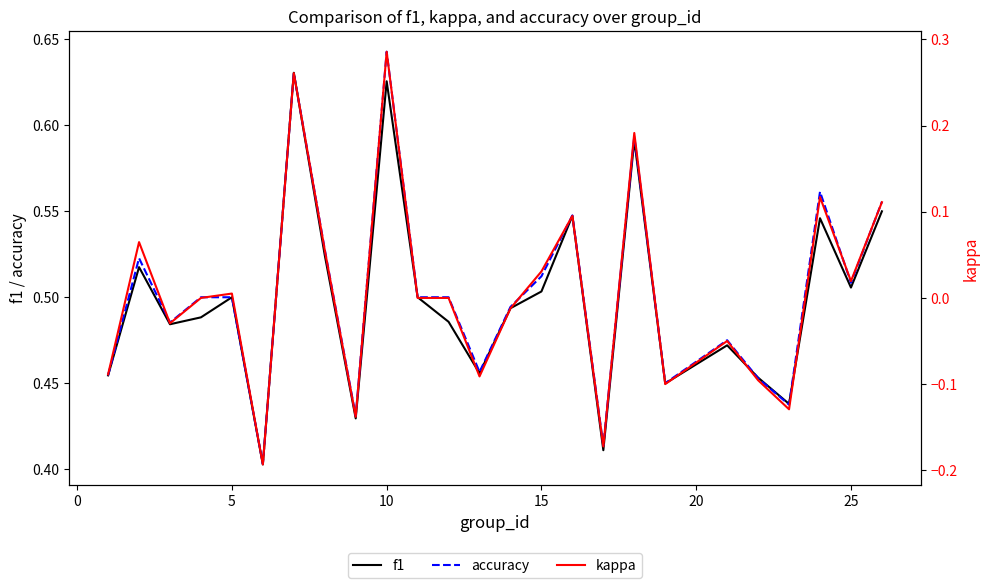

The f1 series shows 0.8 at 15. True or false?

False